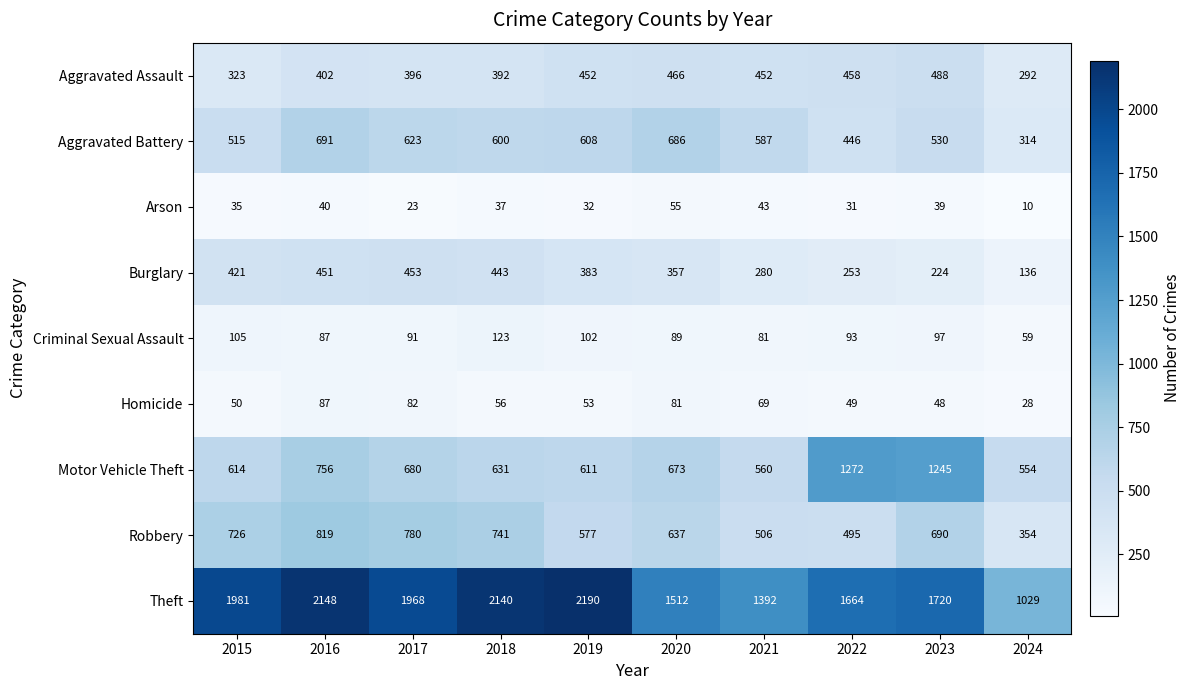

At which category is the sum across all series the highest?

2016